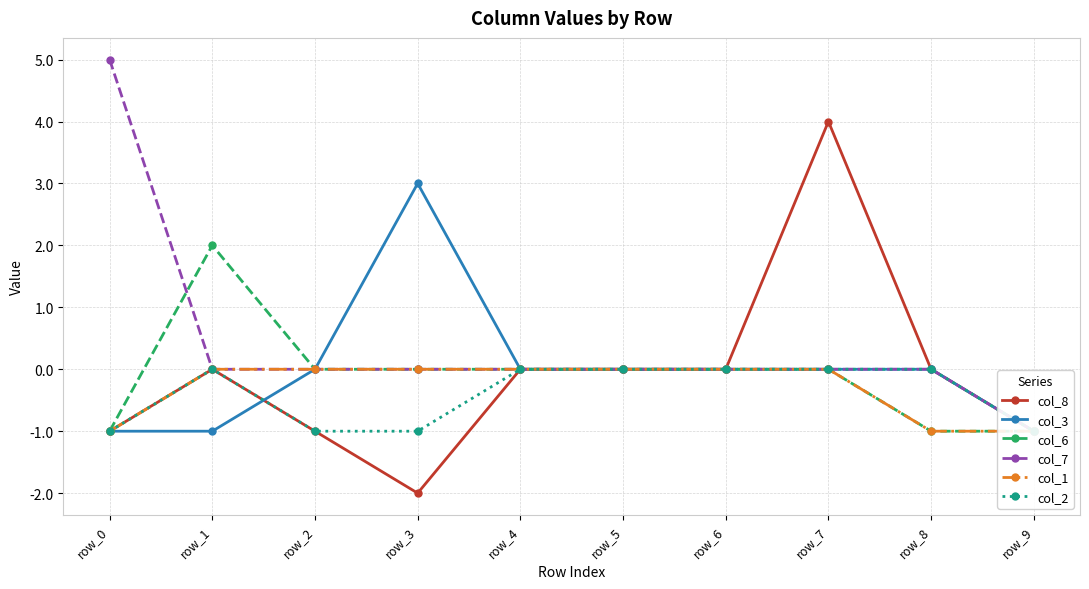

Reading left to right, transcribe all the data shown in this chart.

col_8: row_0=-1	row_1=0	row_2=-1	row_3=-2	row_4=0	row_5=0	row_6=0	row_7=4	row_8=0	row_9=-1
col_3: row_0=-1	row_1=-1	row_2=0	row_3=3	row_4=0	row_5=0	row_6=0	row_7=0	row_8=0	row_9=-1
col_6: row_0=-1	row_1=2	row_2=0	row_3=0	row_4=0	row_5=0	row_6=0	row_7=0	row_8=-1	row_9=-1
col_7: row_0=5	row_1=0	row_2=0	row_3=0	row_4=0	row_5=0	row_6=0	row_7=0	row_8=0	row_9=-1
col_1: row_0=-1	row_1=0	row_2=0	row_3=0	row_4=0	row_5=0	row_6=0	row_7=0	row_8=-1	row_9=-1
col_2: row_0=-1	row_1=0	row_2=-1	row_3=-1	row_4=0	row_5=0	row_6=0	row_7=0	row_8=0	row_9=-1